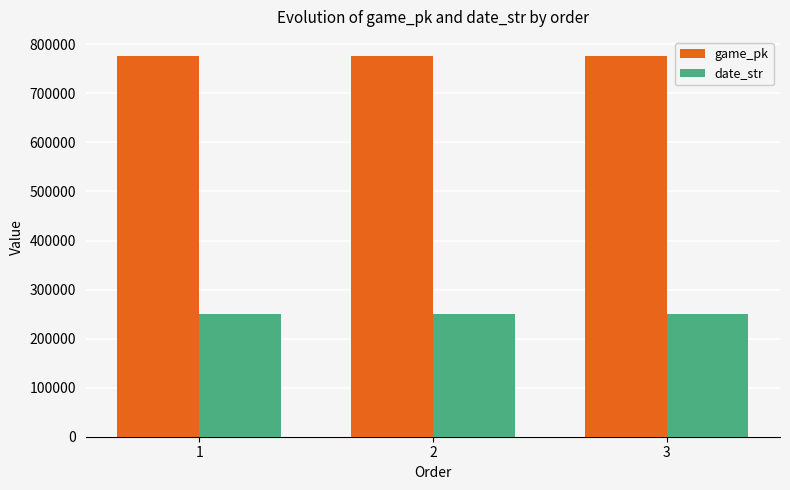

What is the minimum value shown in the chart?

250912